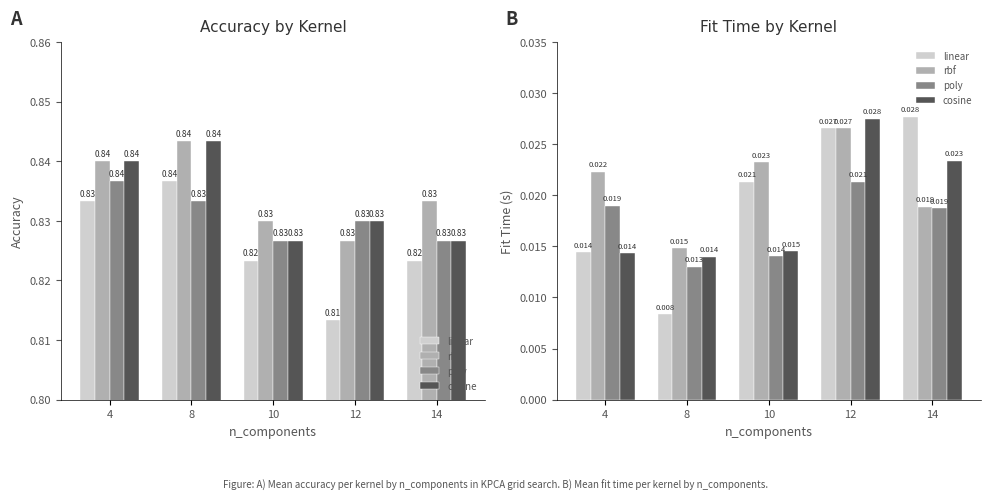

Between 10 and 12, which is larger?

12